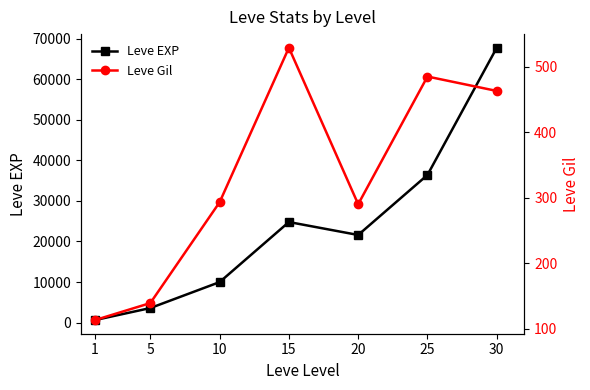

Rank the series at 1 from lowest to highest value.

Leve Gil, Leve EXP